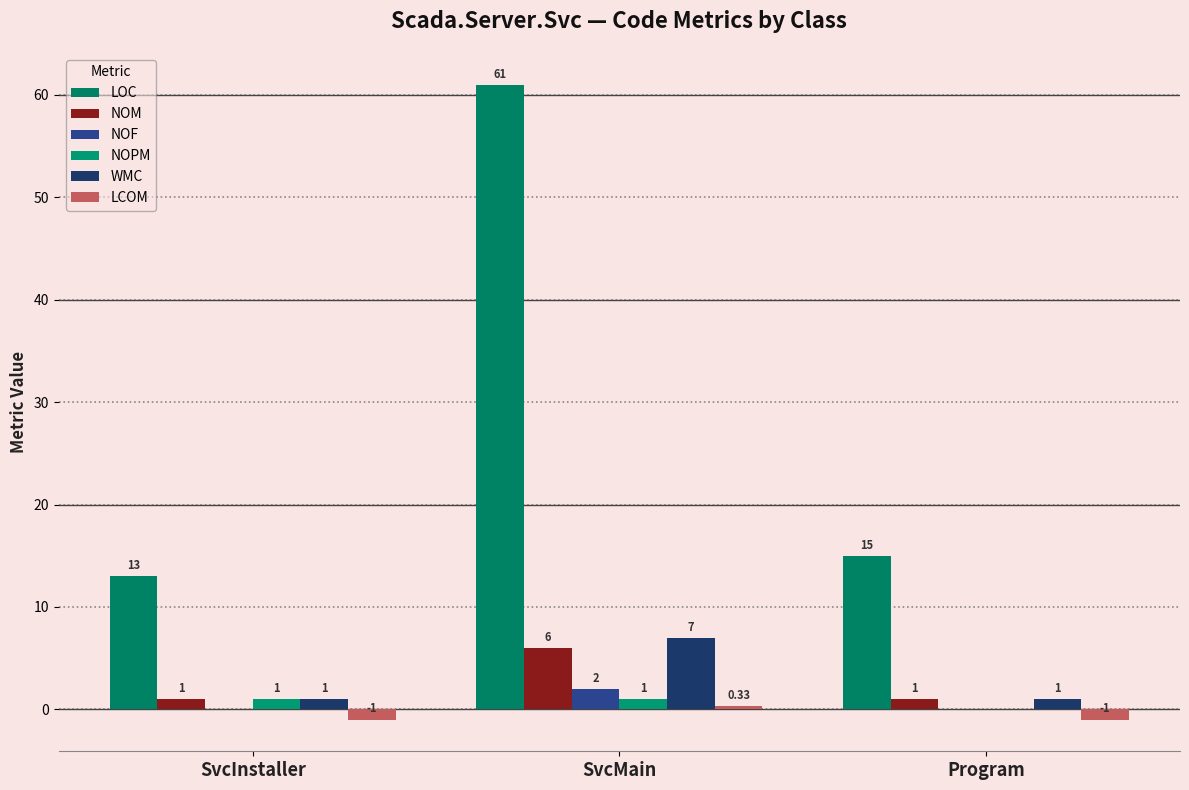

Does the chart contain stacked bars?

No